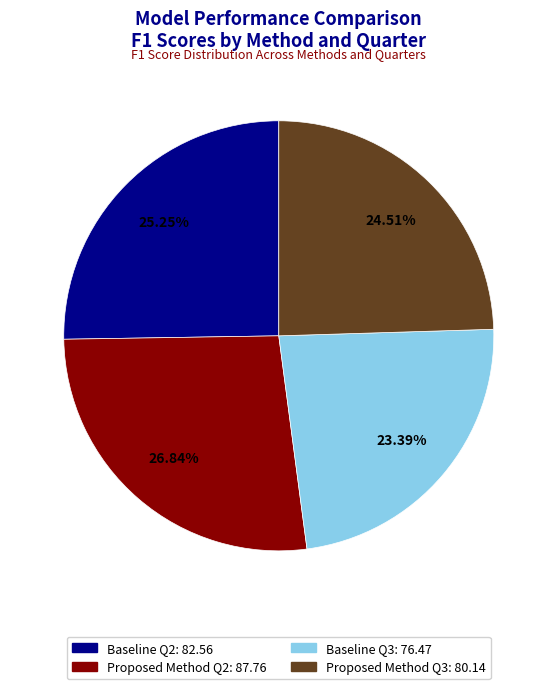

Is the sum of Proposed Method Q3 and Baseline Q3 greater than half?

No